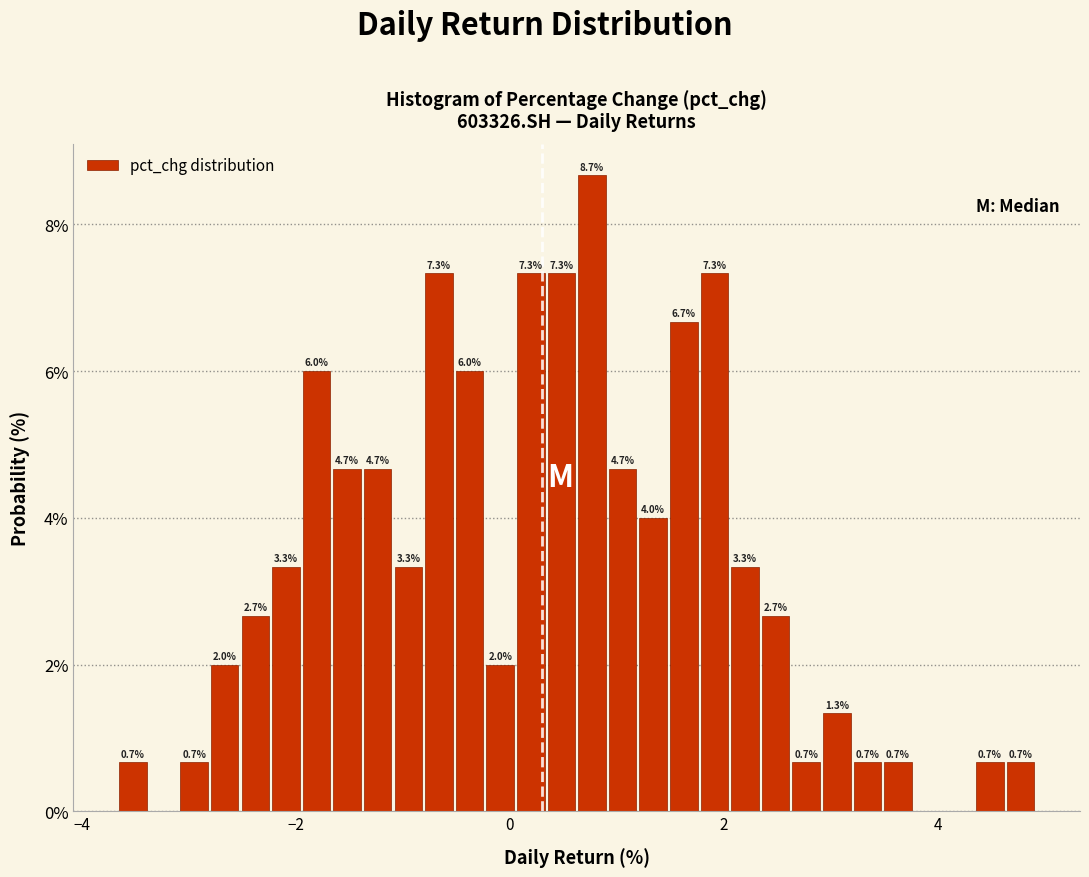

Around what value on the x-axis is the tallest bar? Give the approximate position of its centre, as read against the axis.

0.8